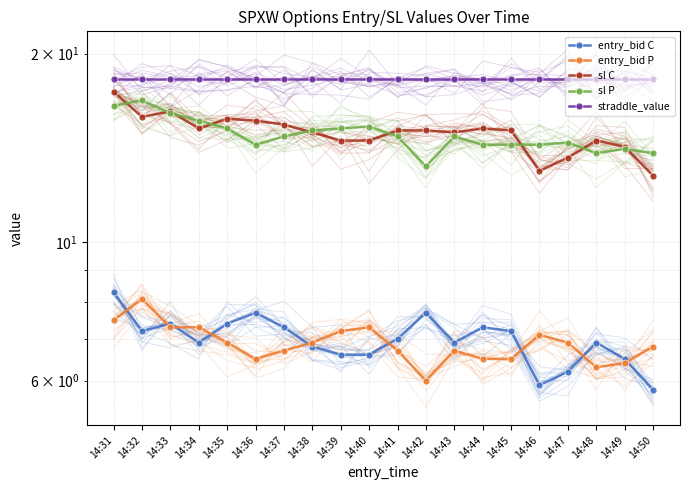

How many lines are shown in the chart?

5